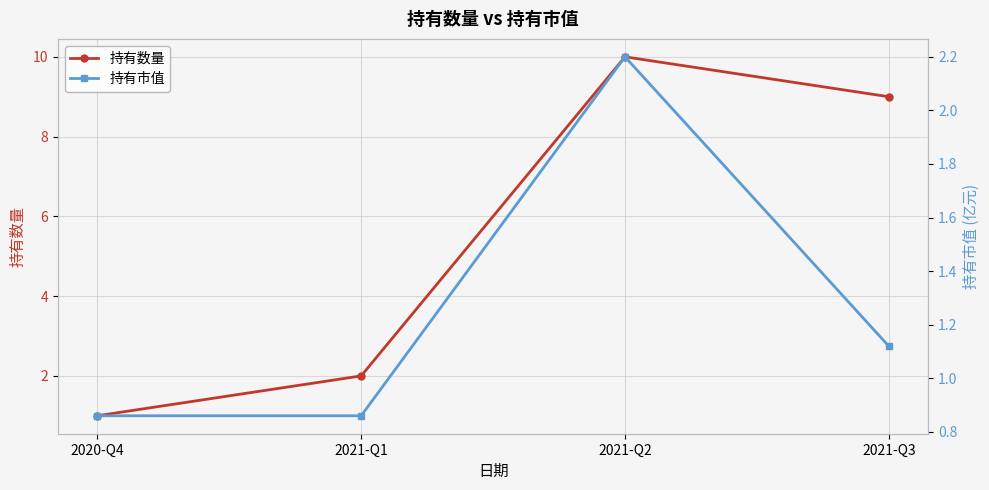

At which category does 持有数量 reach its first local peak?

2021-Q2